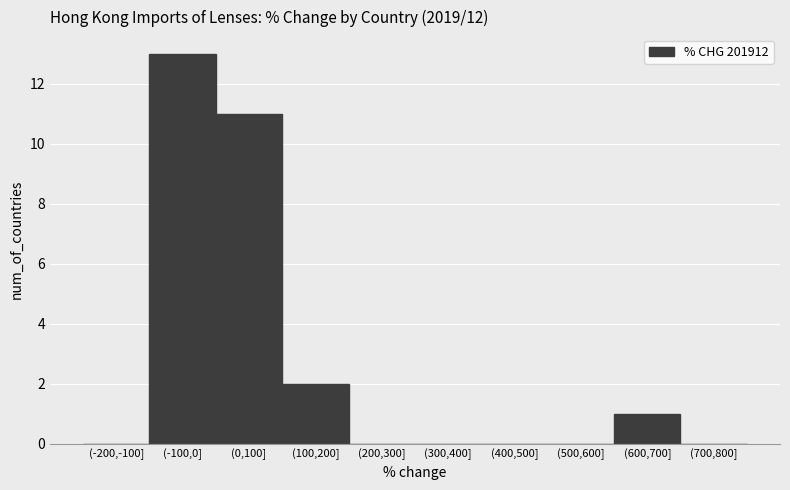

Reading right to left, transcribe all the data shown in this chart.

(700,800]=0	(600,700]=1	(500,600]=0	(400,500]=0	(300,400]=0	(200,300]=0	(100,200]=2	(0,100]=11	(-100,0]=13	(-200,-100]=0